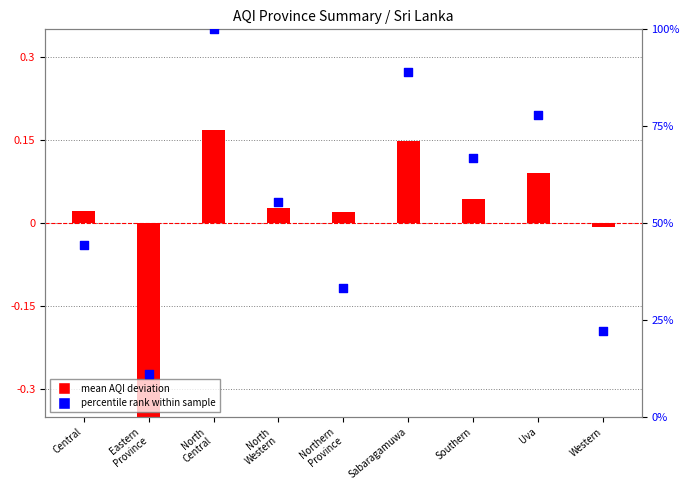

What are all the series names shown in the legend?

mean AQI deviation, percentile rank within sample